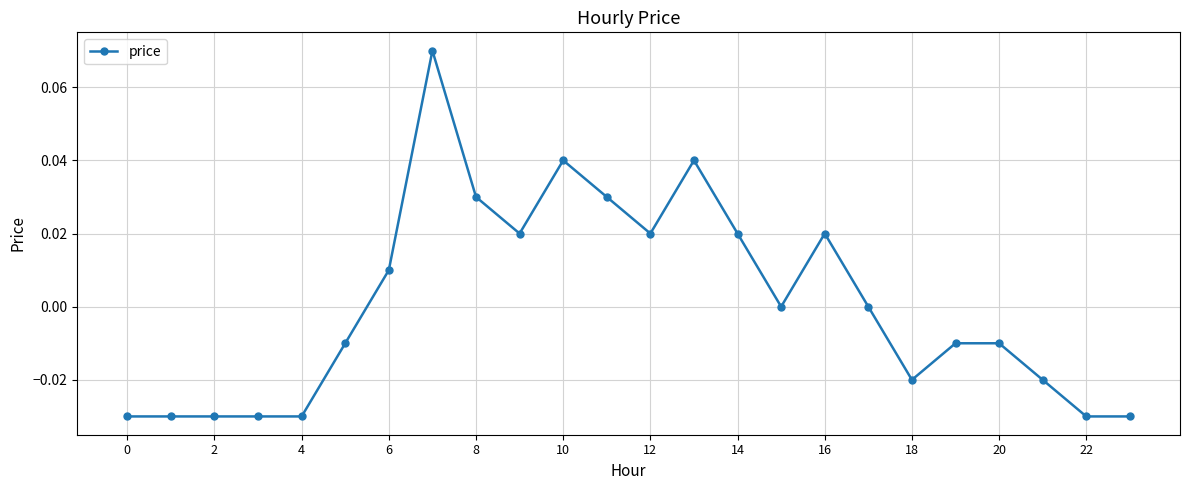

True or false: the data has more than 1 interior local peaks.

True